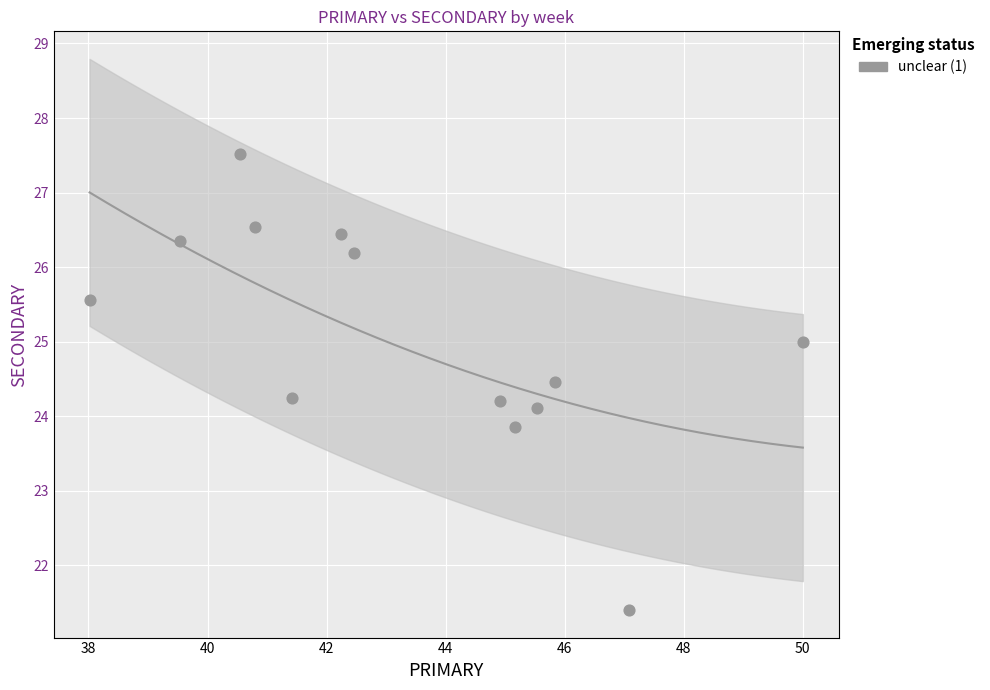

What is the range of X values (max minus min)?

12.0